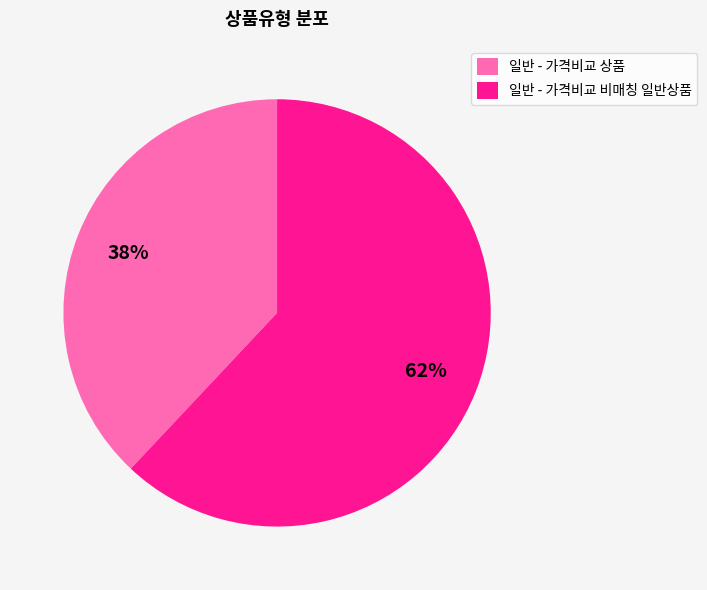

Does any single category account for the majority?

Yes